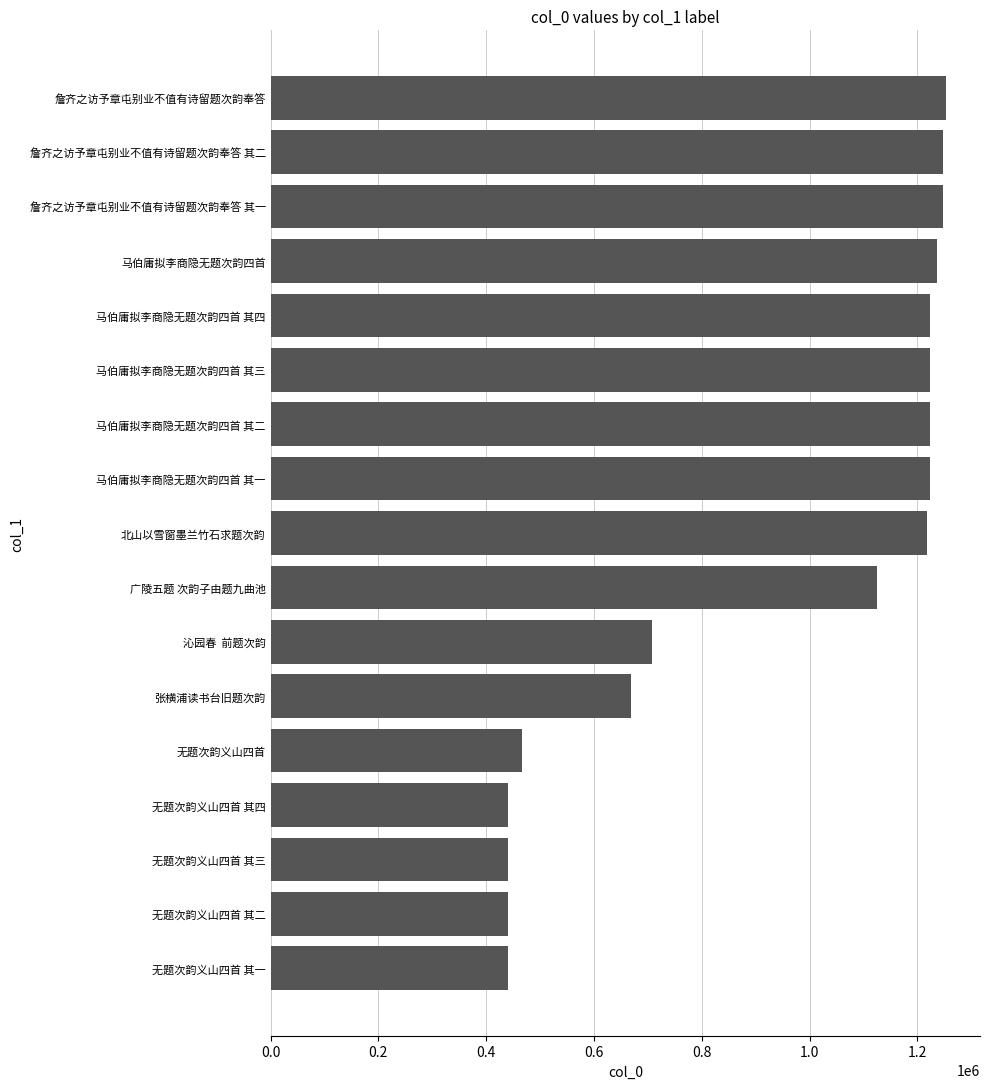

How many series are shown in this chart?

1